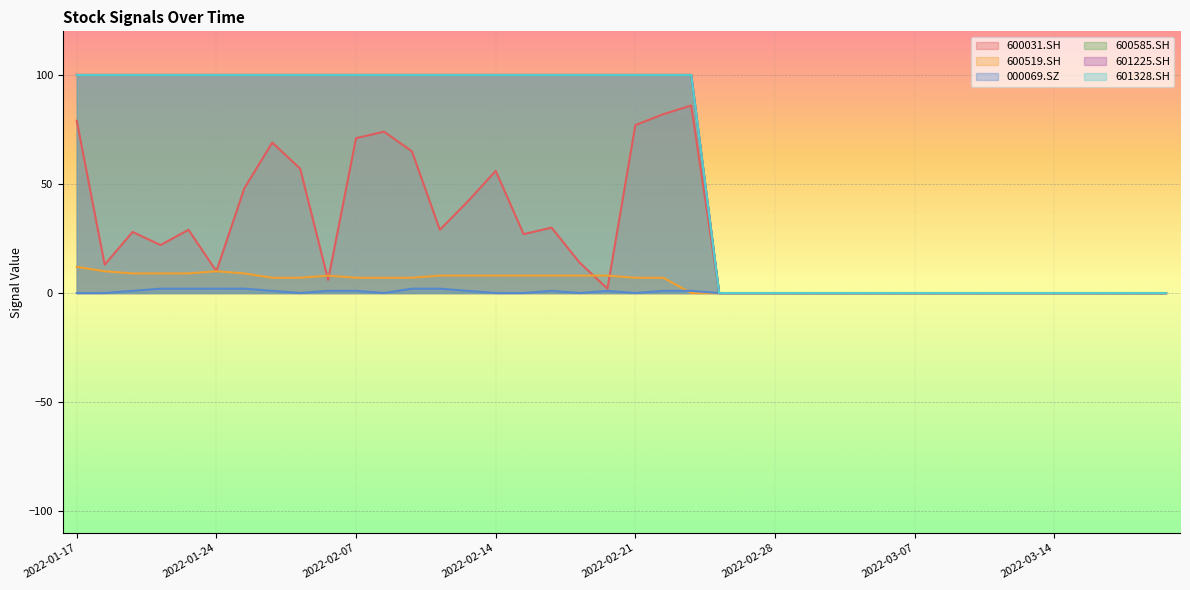

True or false: 600031.SH and 600585.SH cross at least once.

False